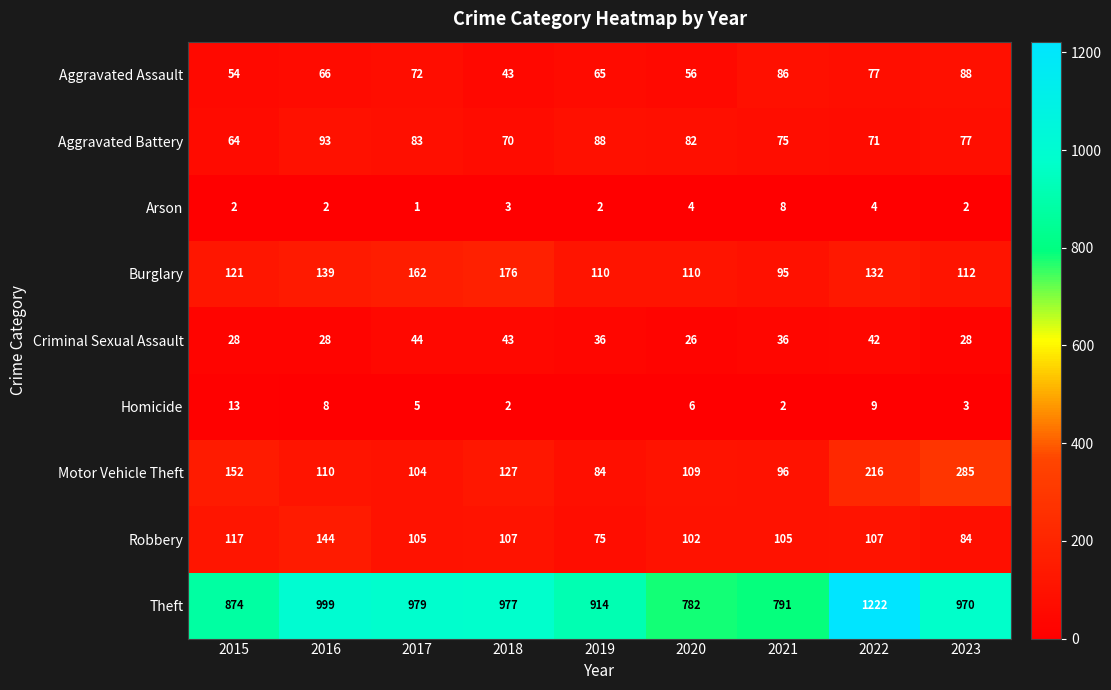

What is the spread (max minus min) of values at 2017?

978